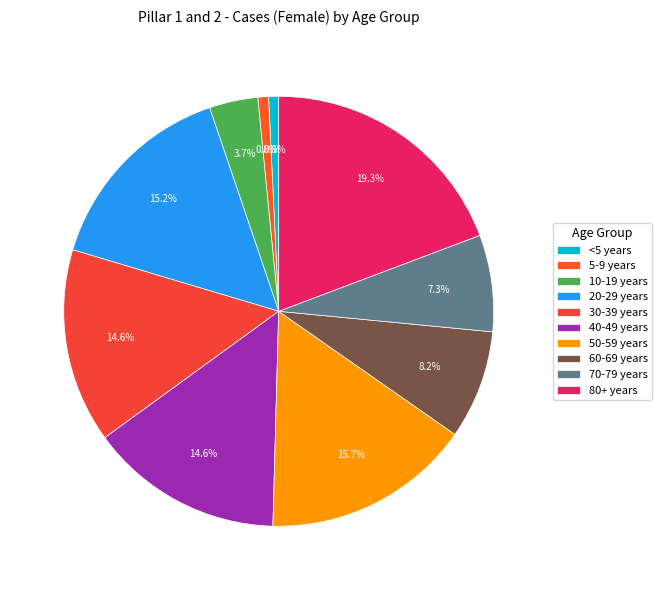

Combined, do 20-29 years and 50-59 years account for over 50%?

No